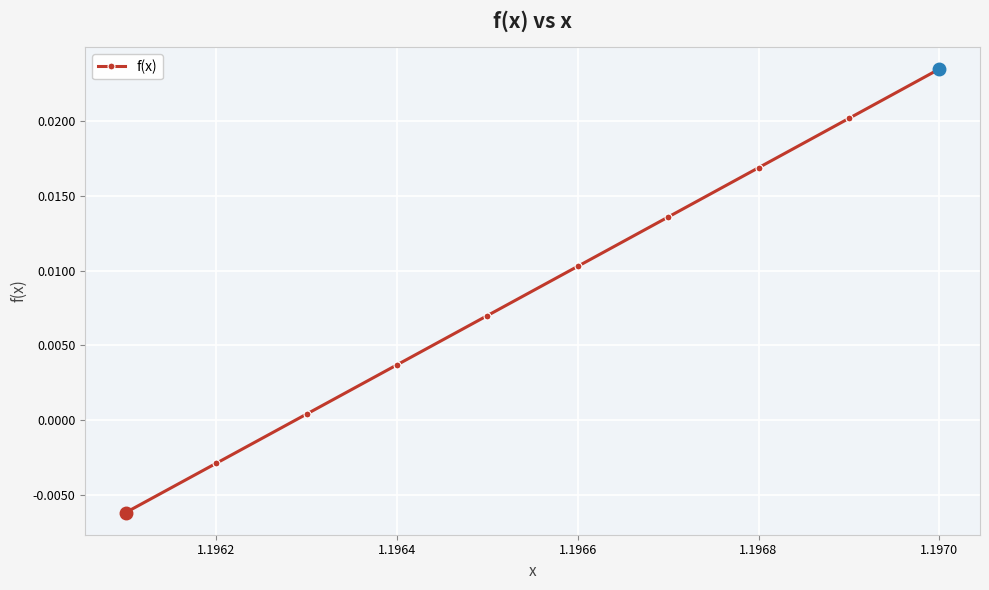

Count the number of data series in this chart.

1